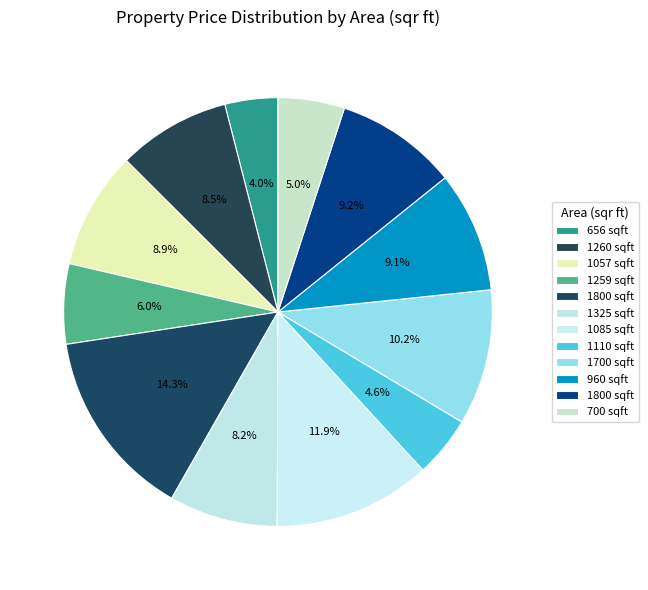

Rank the categories by value from highest to lowest.

1800, 1085, 1700, 1800, 960, 1057, 1260, 1325, 1259, 700, 1110, 656